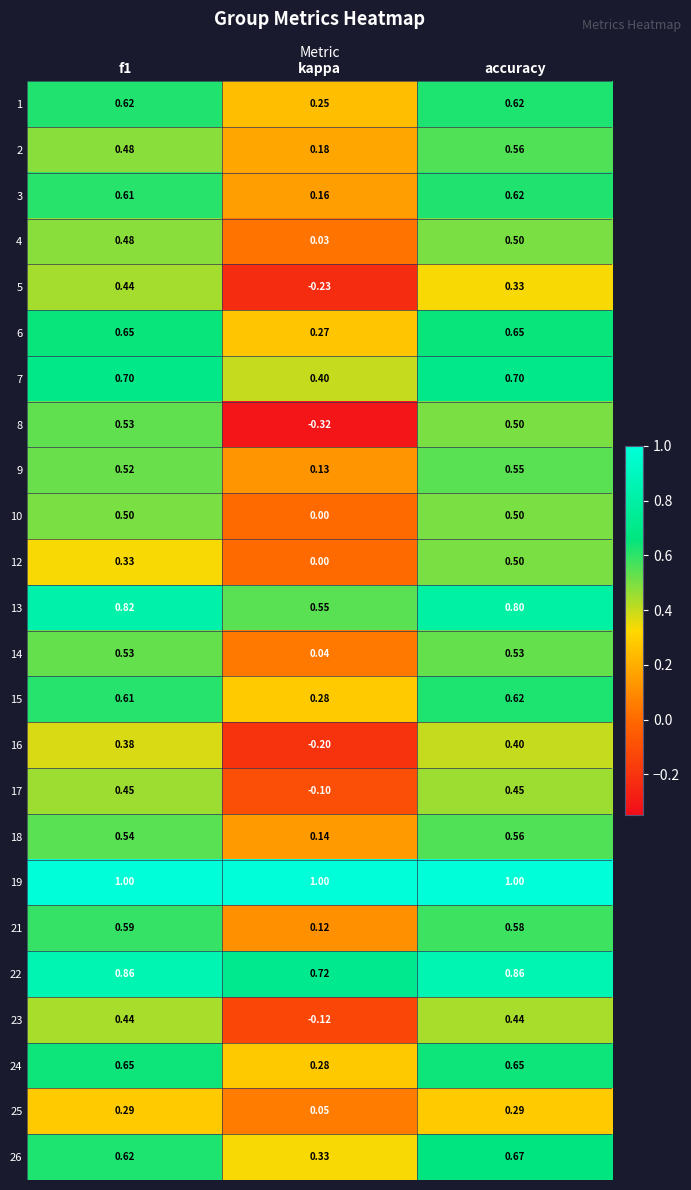

Is the value of 14 at accuracy greater than the value of 12 at f1?

Yes